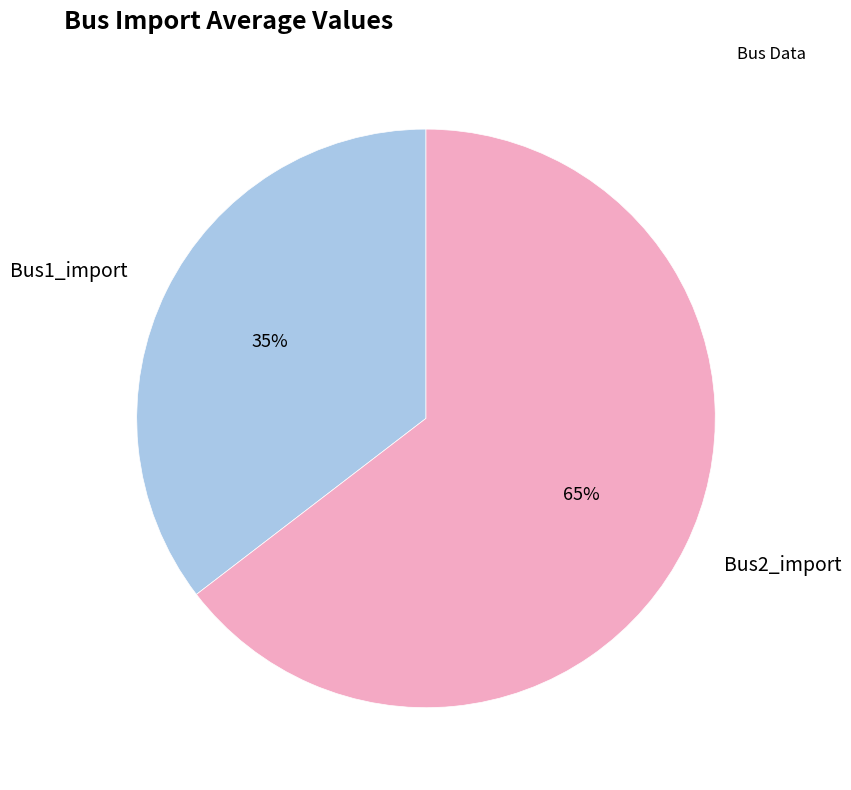

Between Bus1_import and Bus2_import, which is larger?

Bus2_import